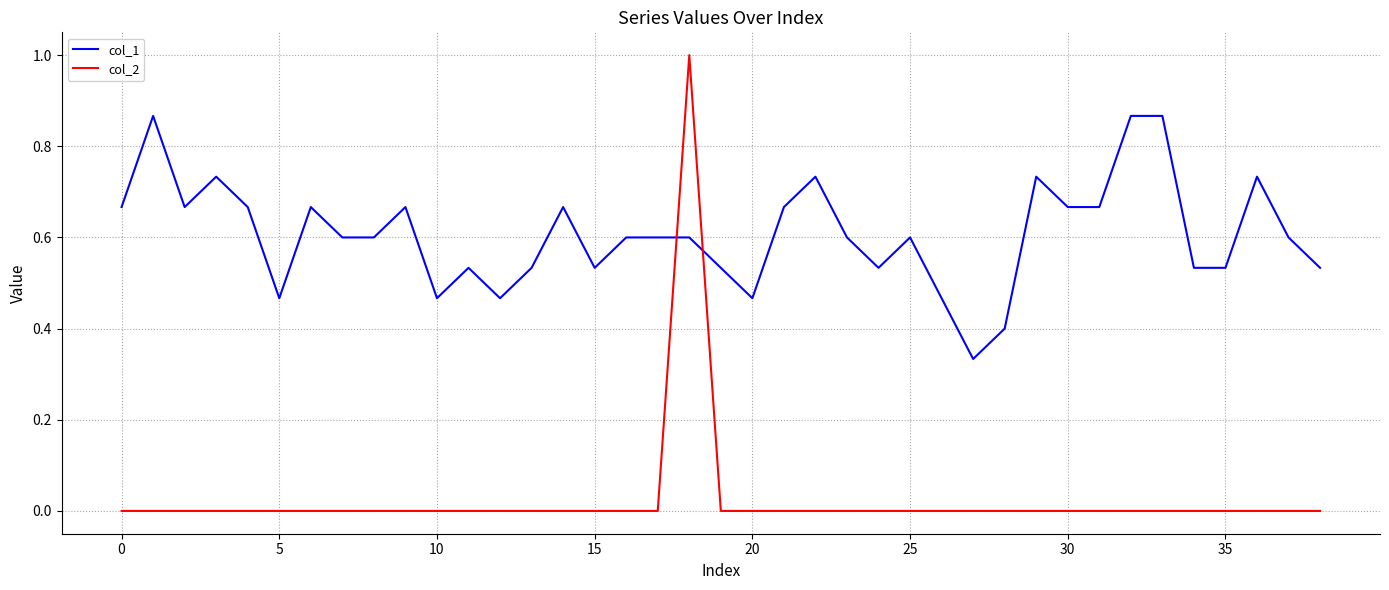

What is the highest value of the col_2 series?

1.0